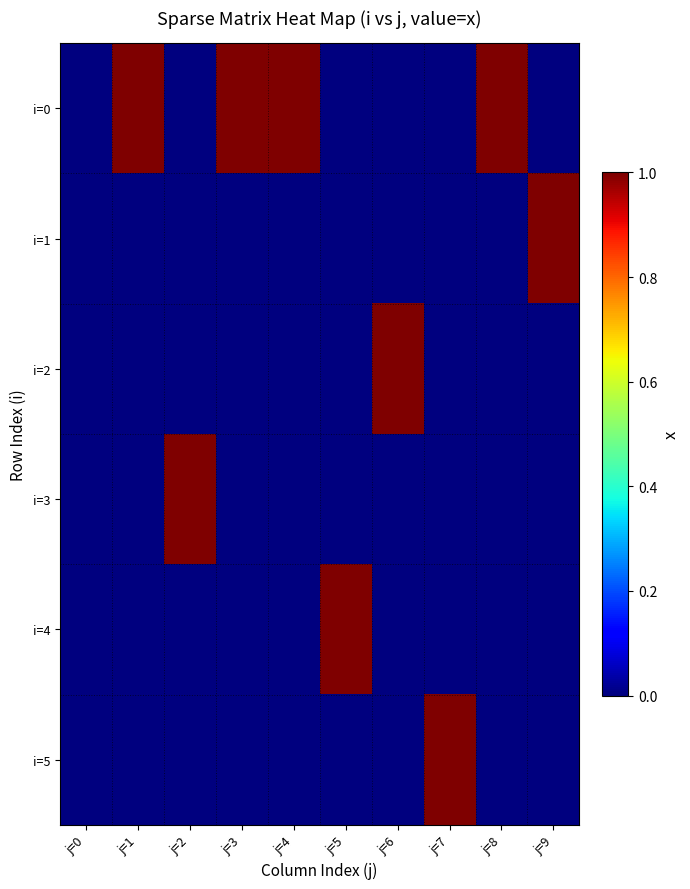

At which category does the chart reach its minimum across all series?

j=0